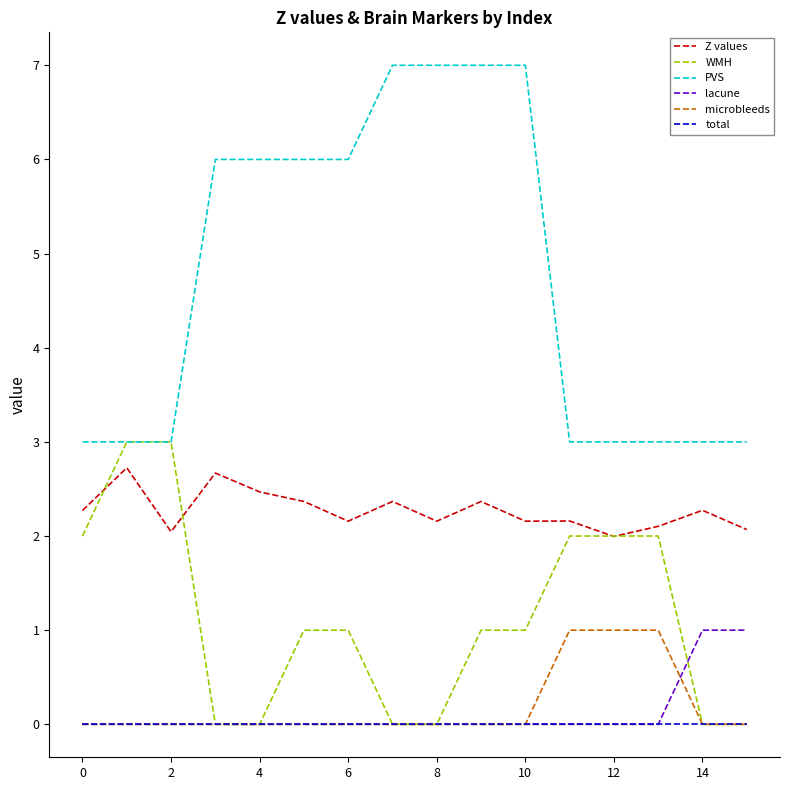

What is the sum of all lacune values?

2.0